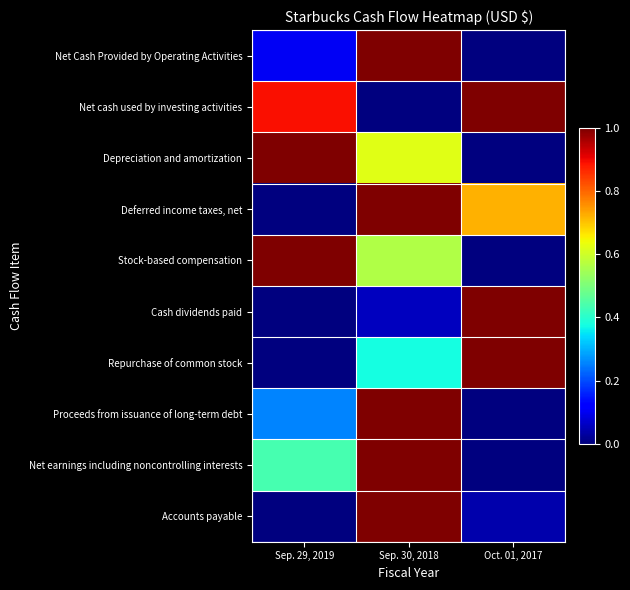

Which series has the largest total across all categories?

Net cash used by investing activities